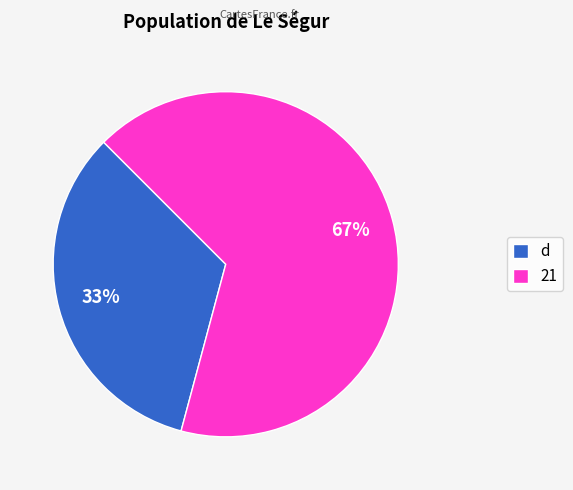

Combined, do d and 21 account for over 50%?

Yes